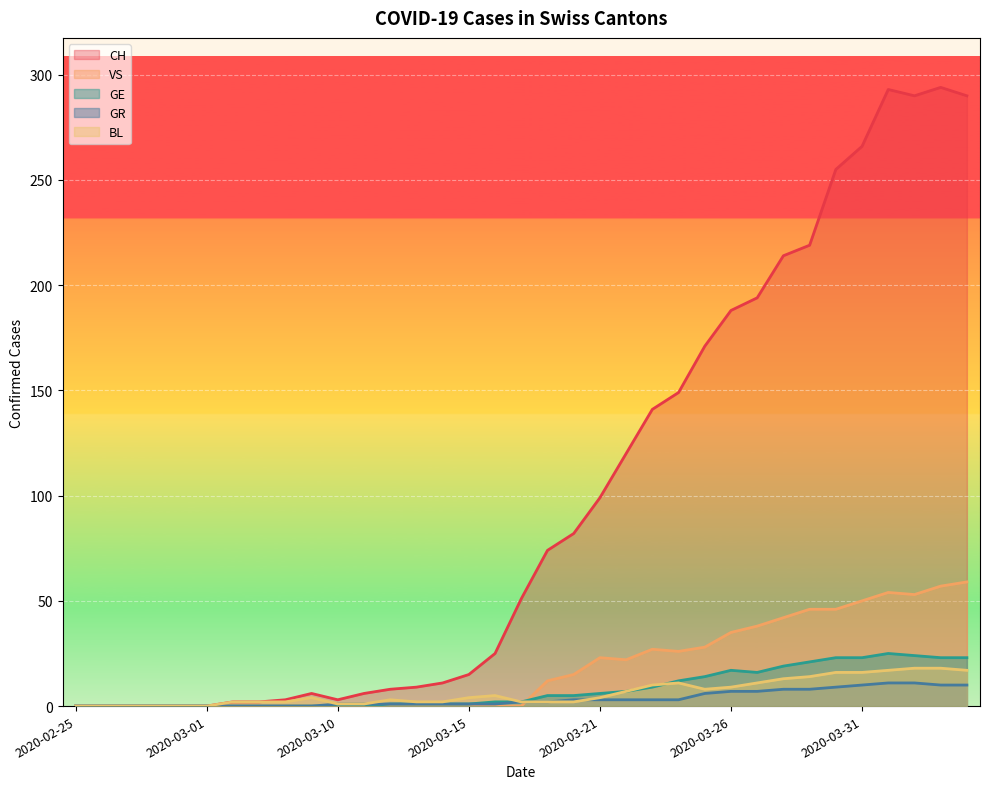

At which label is VS closest to 29?

2020-03-25